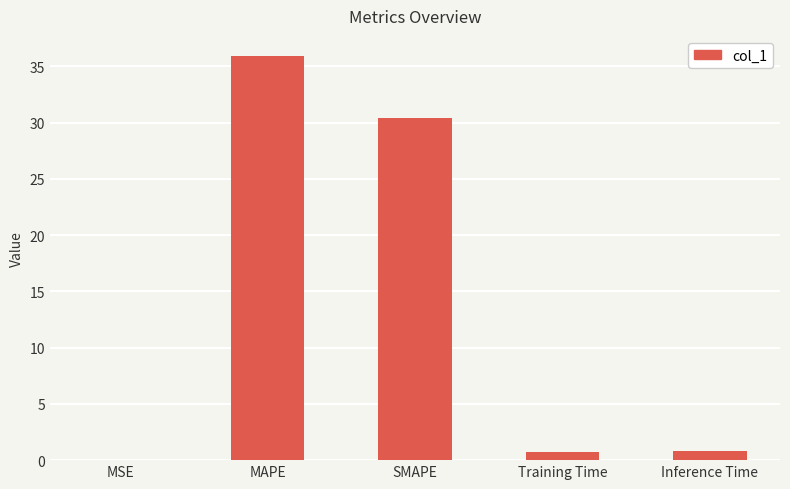

What is the sum of the values at Inference Time and SMAPE?

31.2